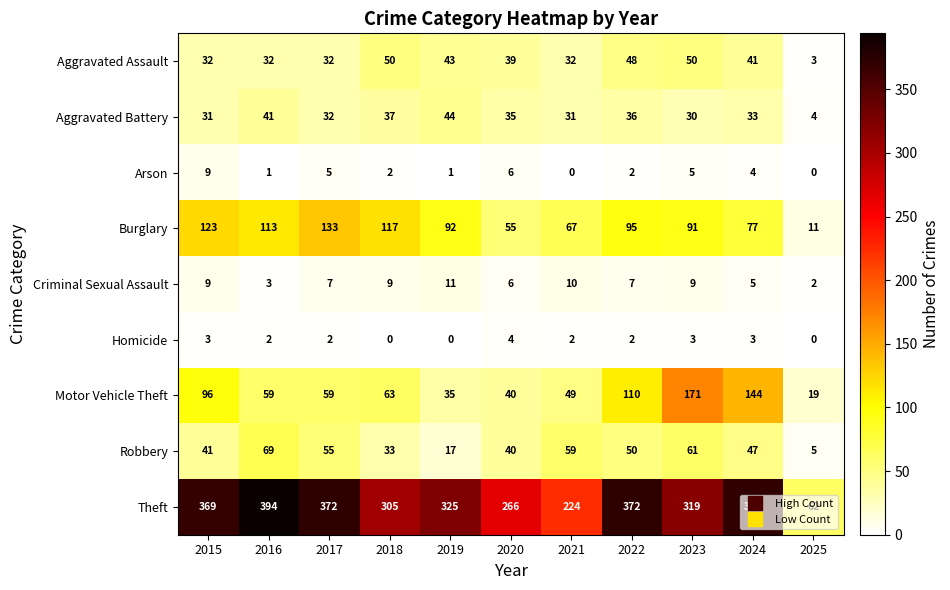

List the series in order of their peak value, lowest first.

Homicide, Arson, Criminal Sexual Assault, Aggravated Battery, Aggravated Assault, Robbery, Burglary, Motor Vehicle Theft, Theft